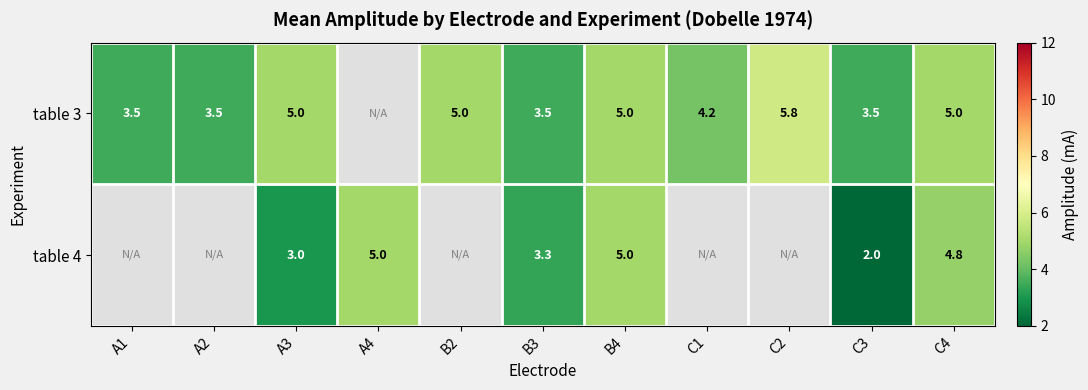

Which label corresponds to the largest value in the chart?

C2